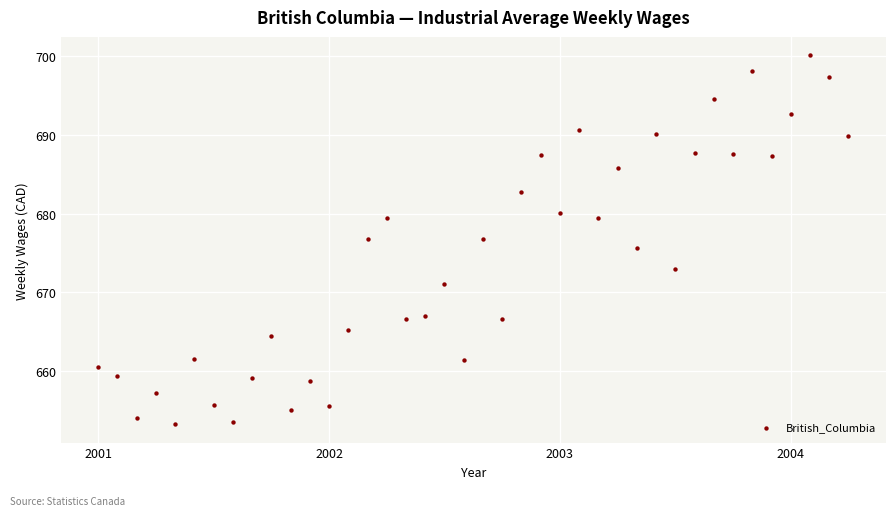

What is the range of X values (max minus min)?

3.2